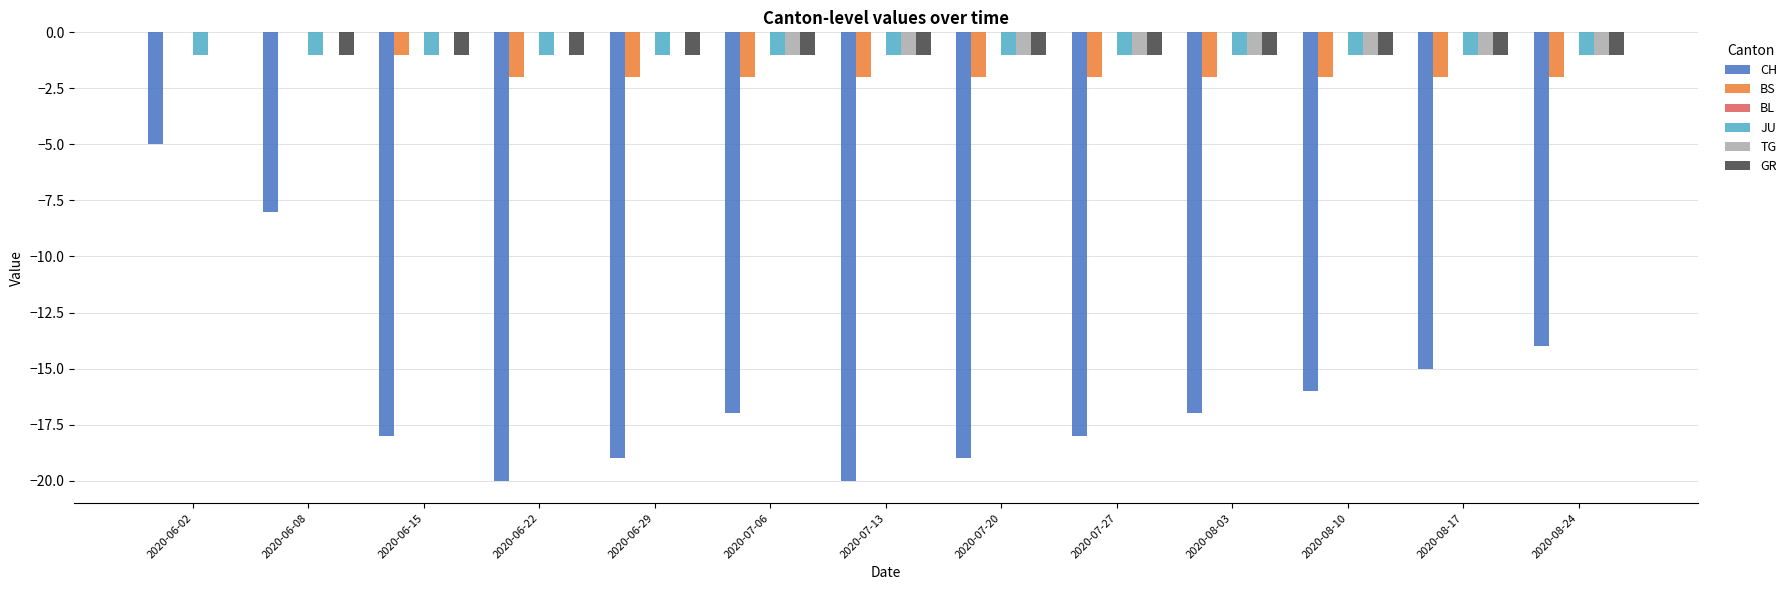

Which series changed the most between 2020-06-02 and 2020-07-20?

CH